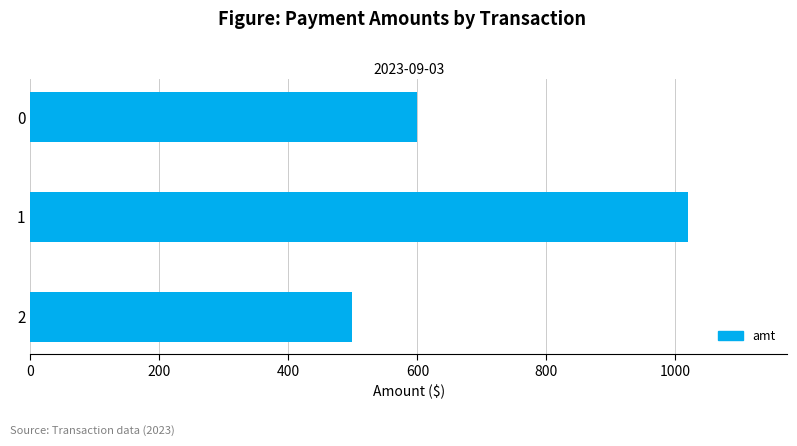

Approximately how many times larger is the value at 1 compared to 2?

2.0